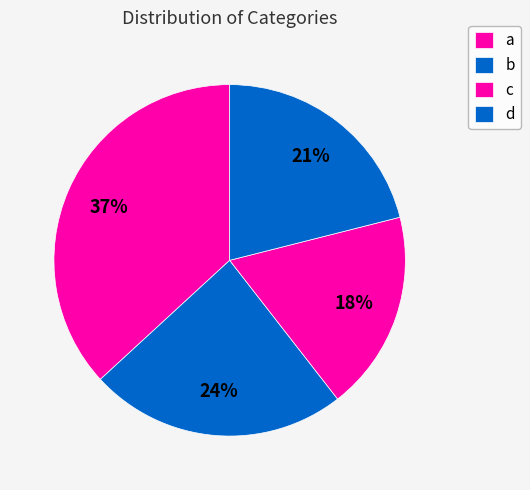

How many segments does this pie chart have?

4